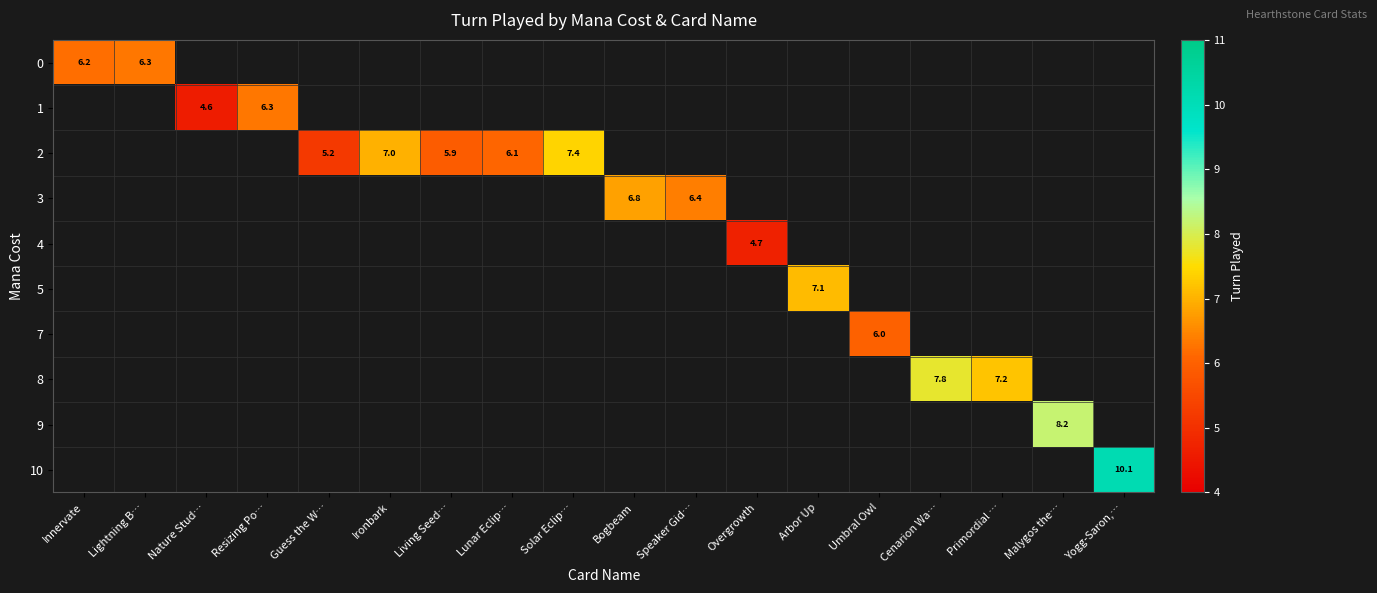

Is the value of 3 at Nature Stud… greater than the value of 0 at Living Seed…?

No